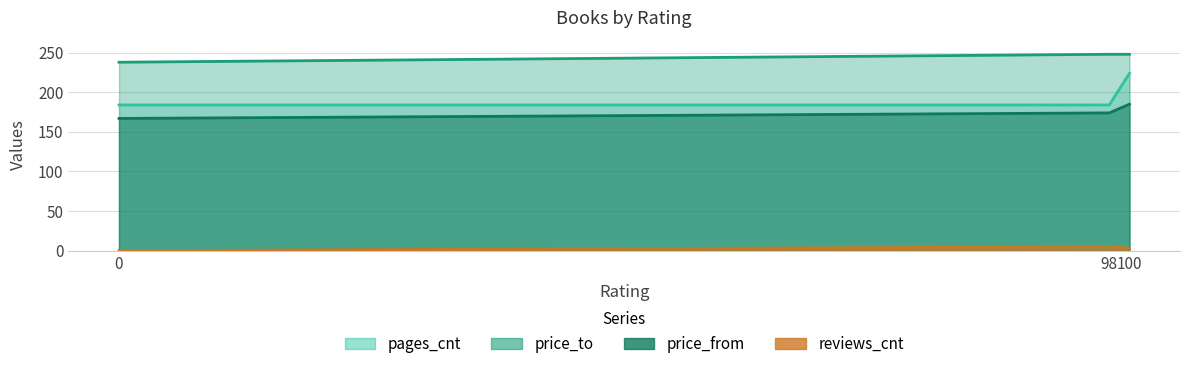

At how many categories does at least one series exceed 194?

3